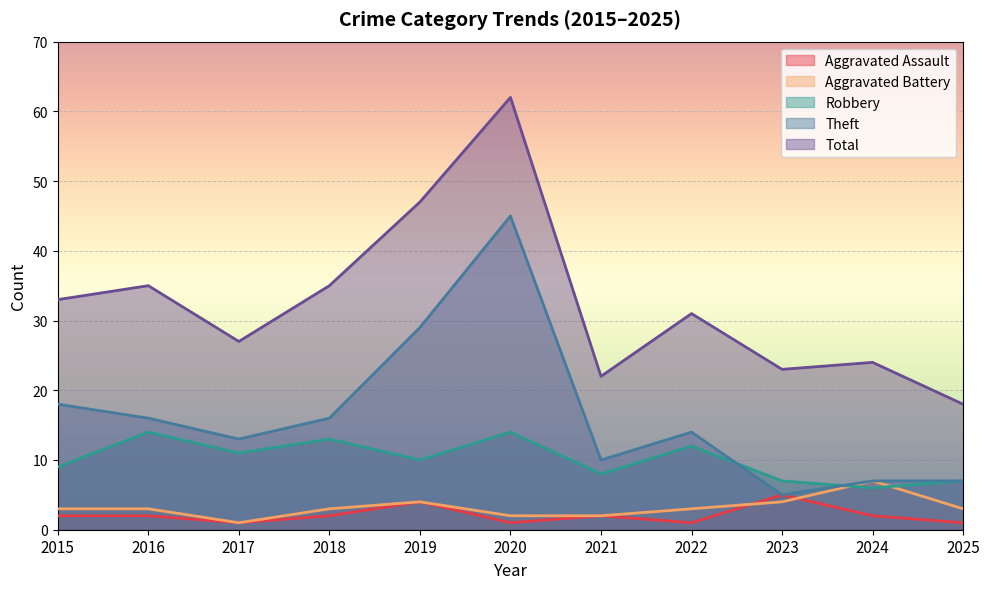

What is the maximum value for Robbery?

14